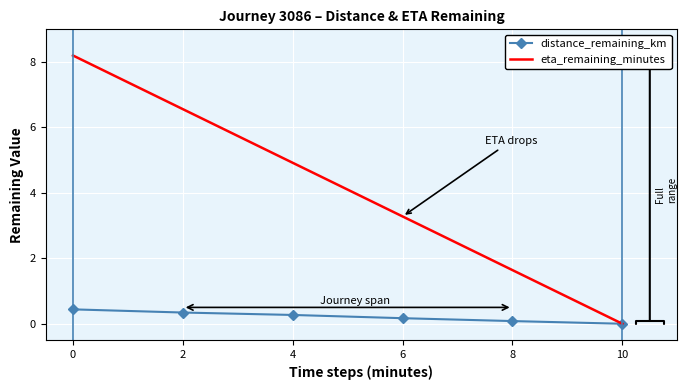

How many values in distance_remaining_km are above zero?

5